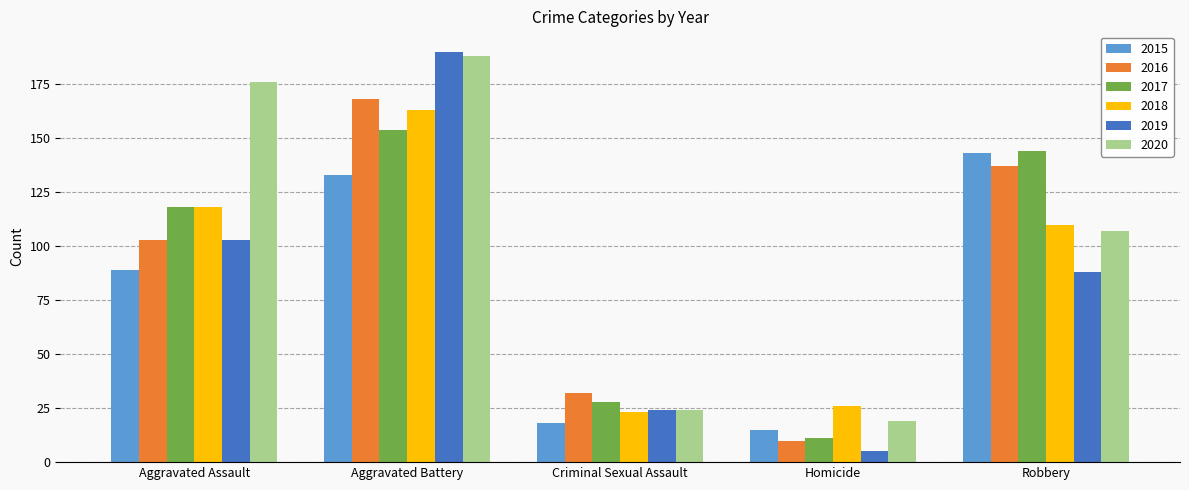

List the series in order of their peak value, highest first.

2019, 2020, 2016, 2018, 2017, 2015